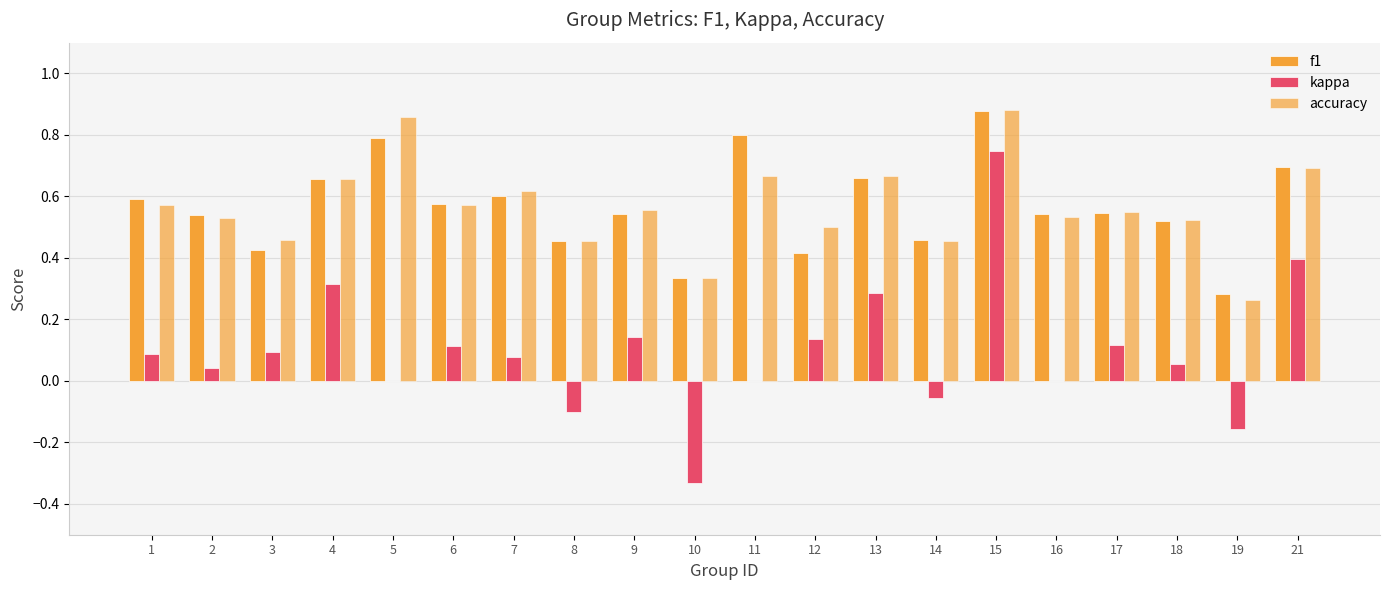

What is the total value across all series at 12?

1.1